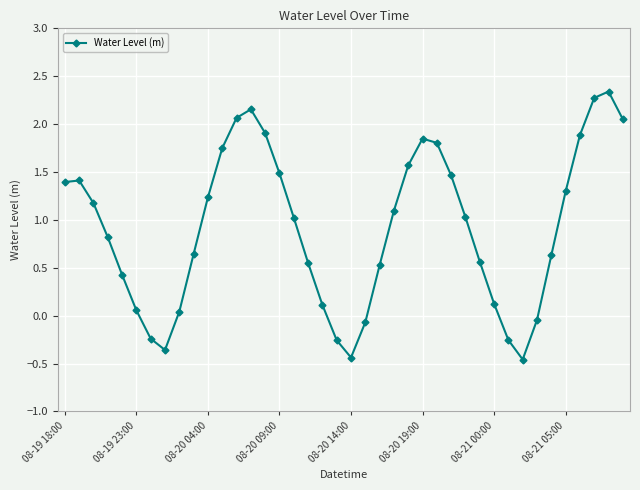

True or false: the data has more than 1 interior local peaks.

True